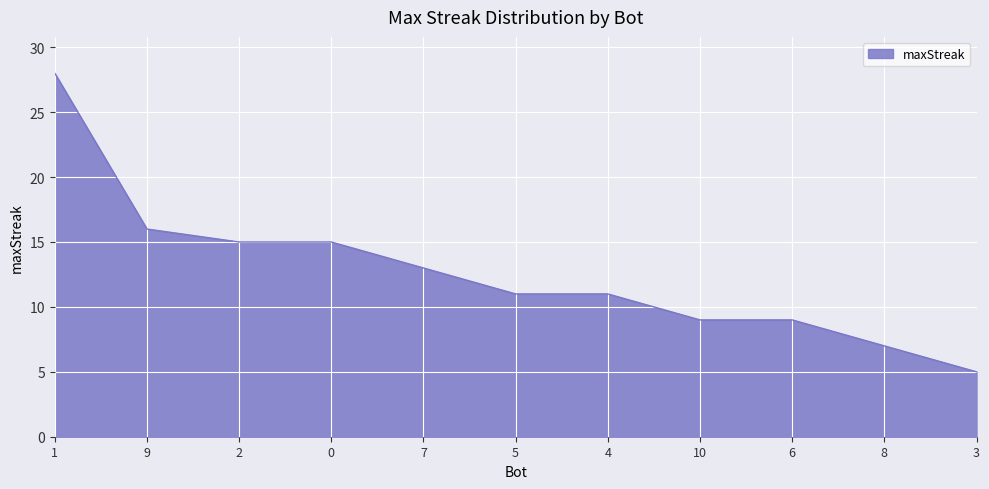

Reading left to right, list all the values displayed in this chart.

1=28	9=16	2=15	0=15	7=13	5=11	4=11	10=9	6=9	8=7	3=5